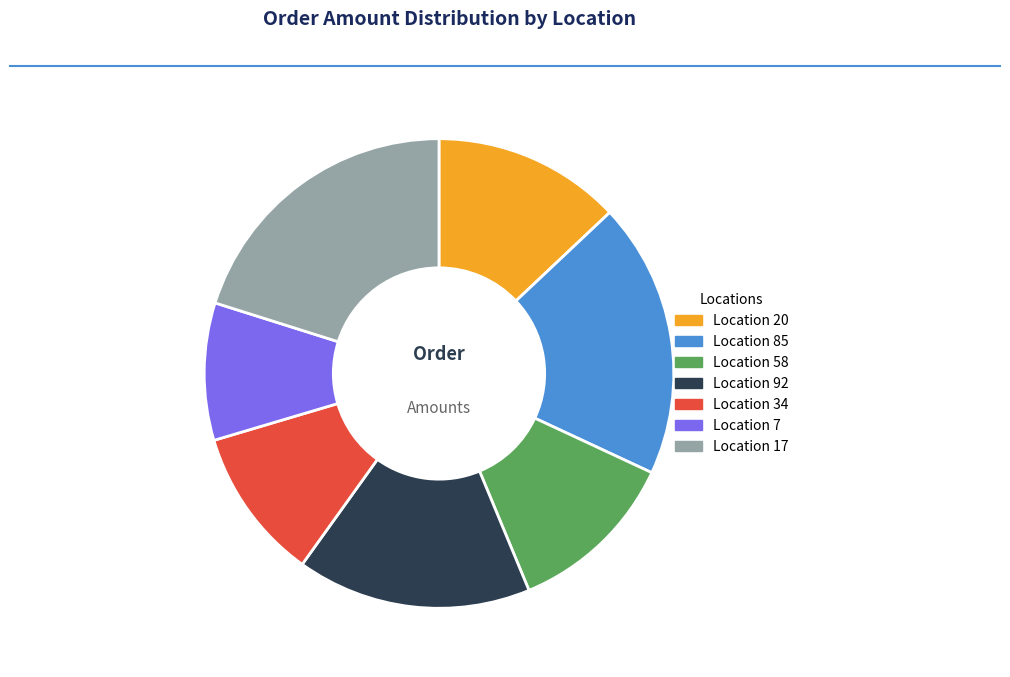

Is there a majority slice in this chart?

No